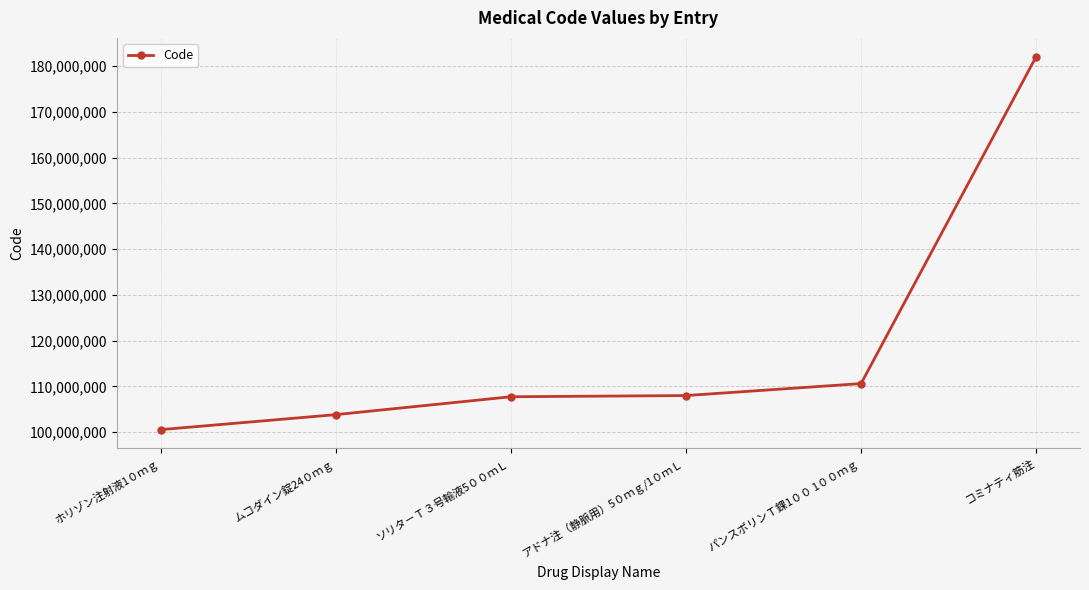

What is the ratio of the value at ムコダイン錠24０ｍｇ to the value at ソリタ－Ｔ３号輸液5００ｍＬ?

1.0